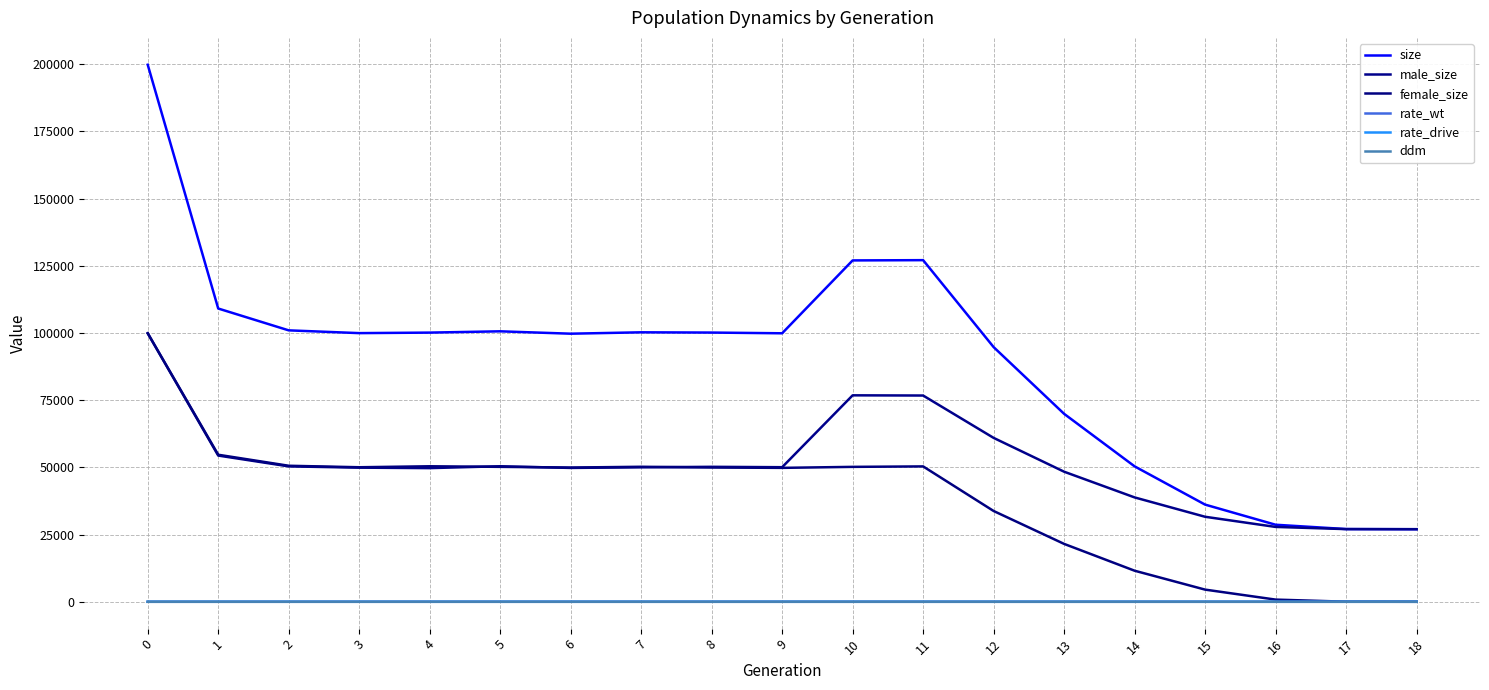

True or false: rate_drive has a value of 0.4 at 3.

False